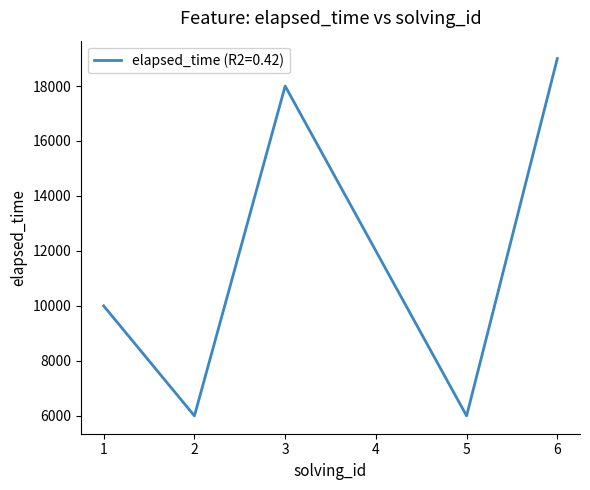

Which category has the highest value across all series?

6